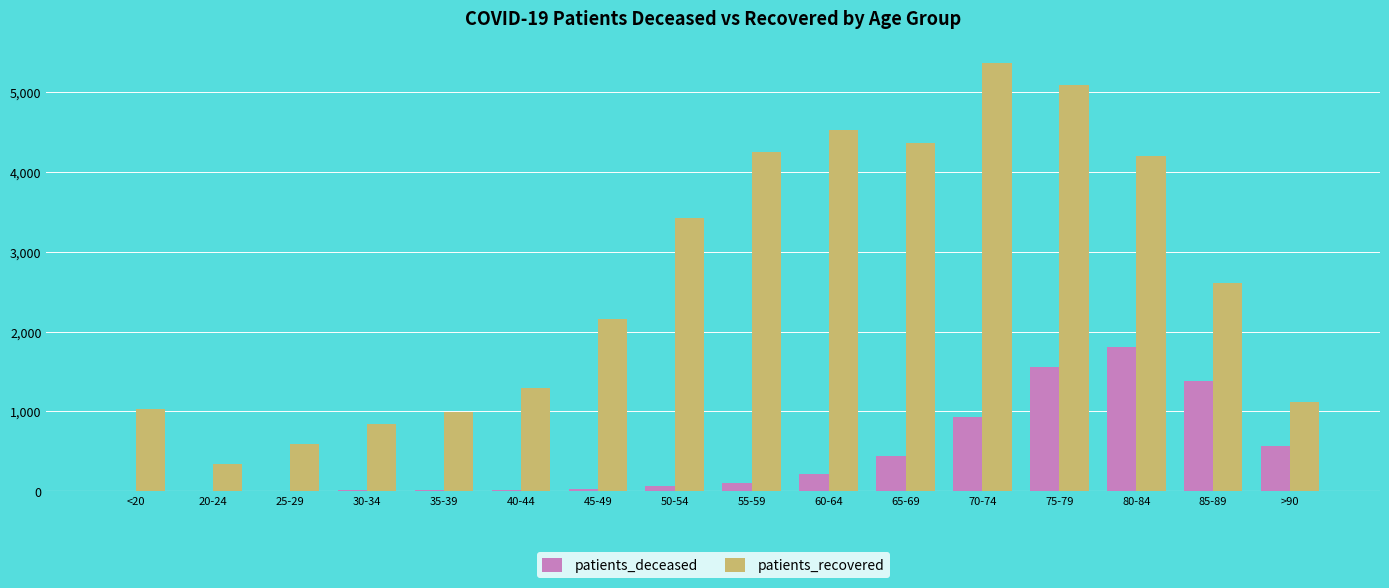

Between 70-74 and 85-89, which series saw the biggest shift?

patients_recovered